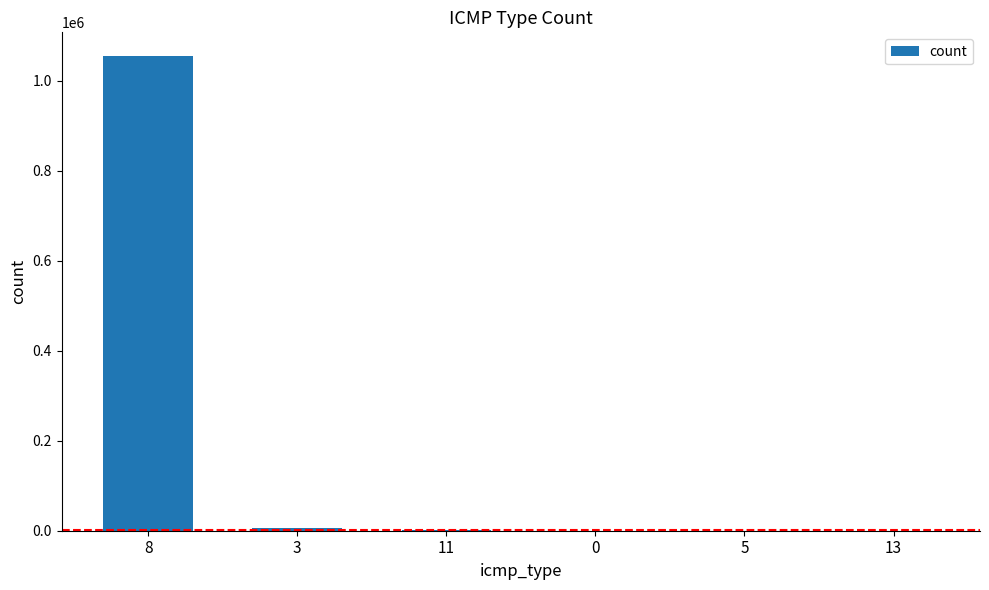

What is the greatest value displayed?

1055414